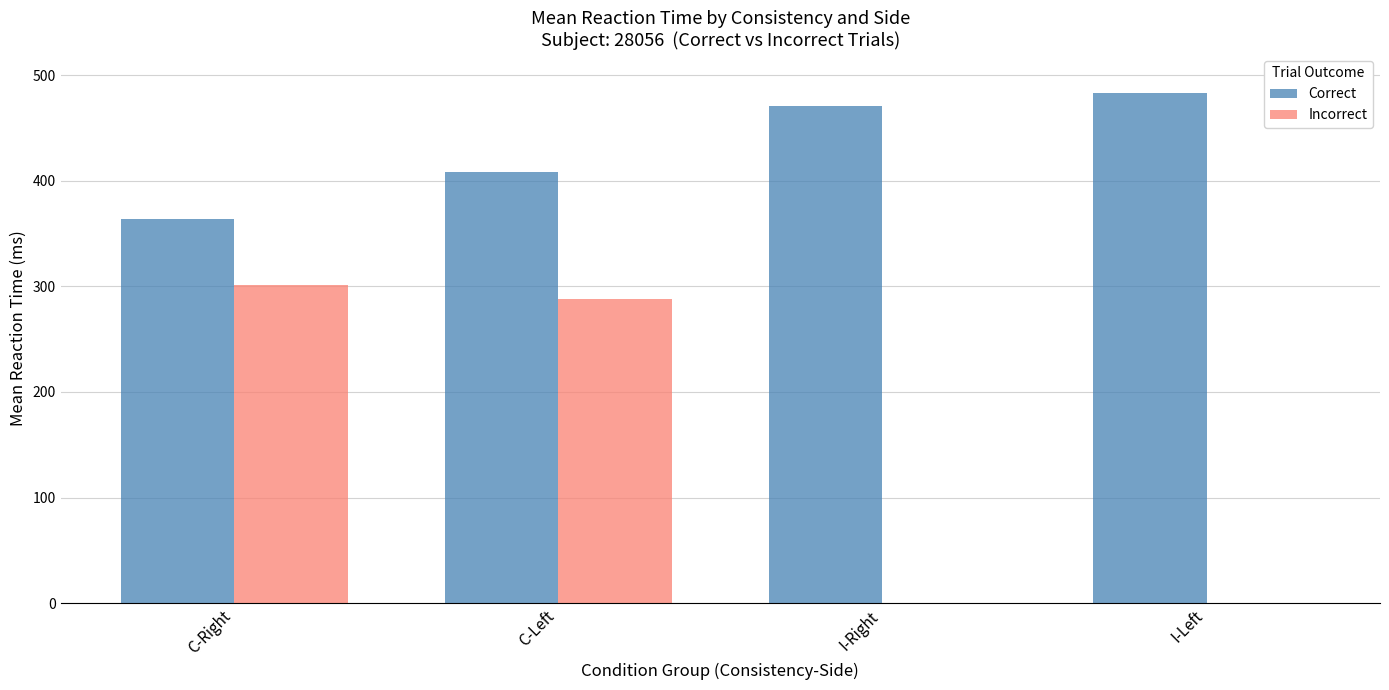

At which label is Incorrect closest to 150?

C-Left